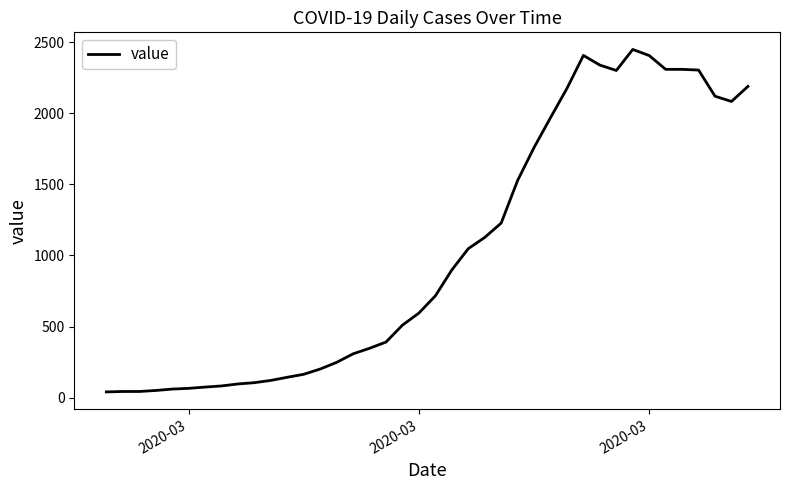

How many lines are shown in the chart?

1